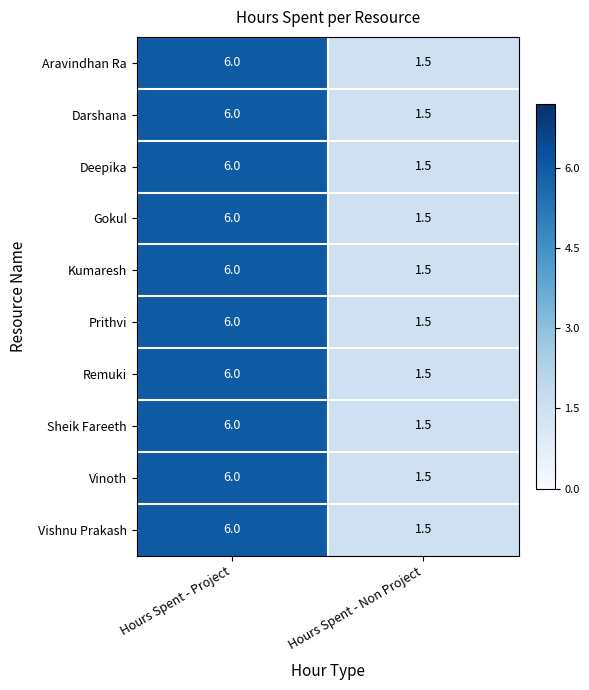

List the labels in order of Vishnu Prakash value, largest first.

Hours Spent - Project, Hours Spent - Non Project